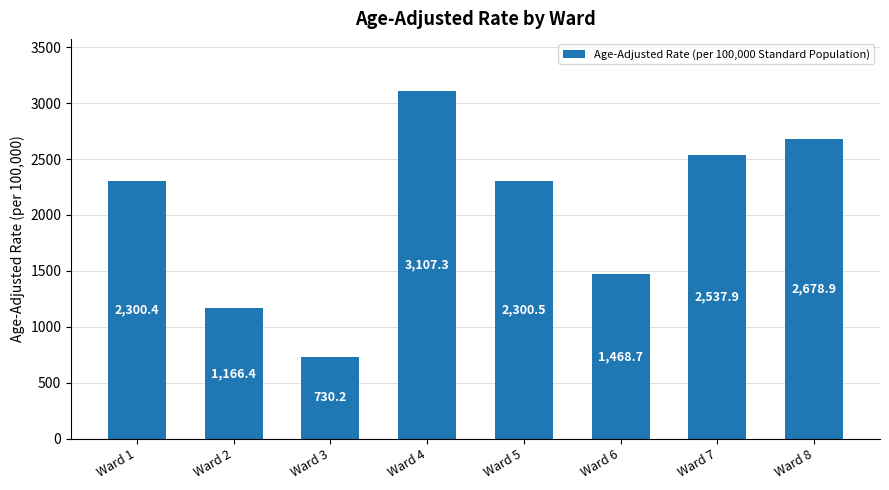

Reading right to left, what are all the values shown in this chart?

2678.9	2537.9	1468.7	2300.5	3107.3	730.2	1166.4	2300.4